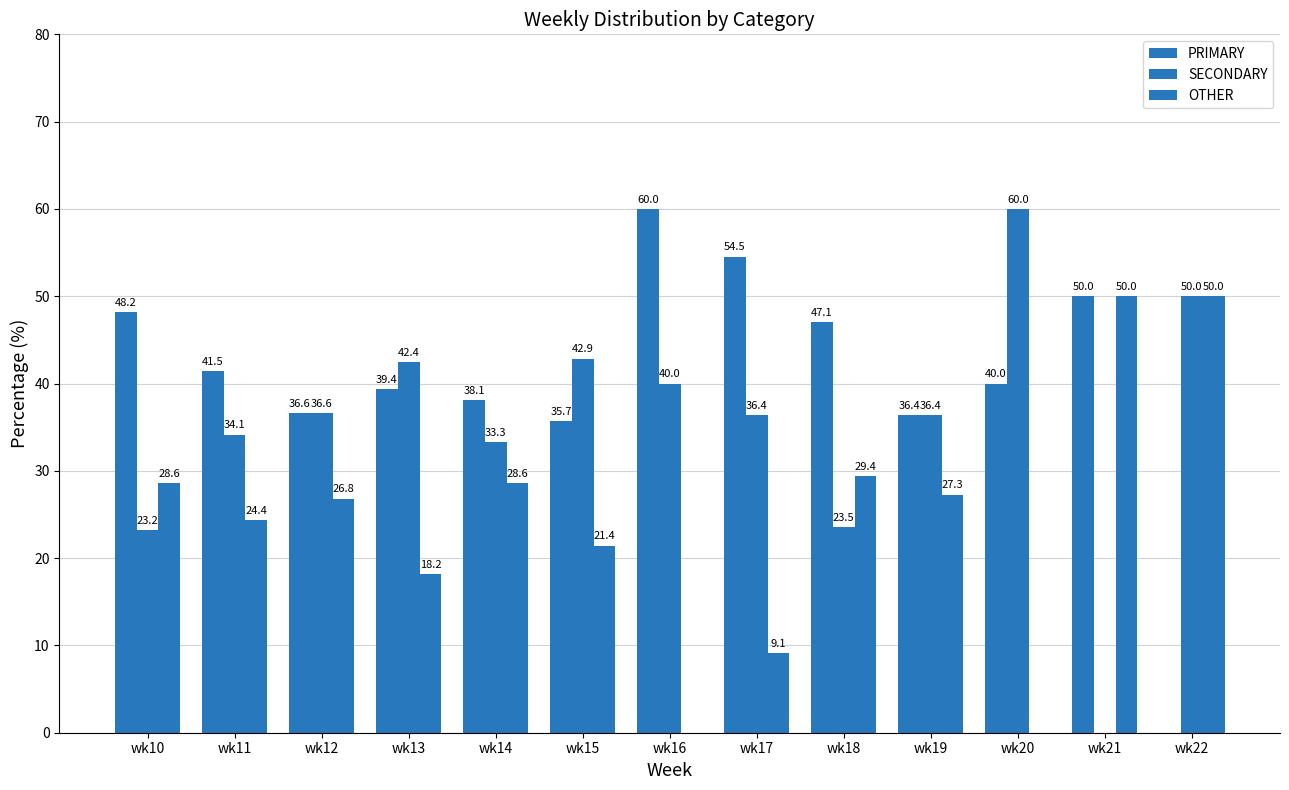

How many values in the OTHER series exceed 26?

7